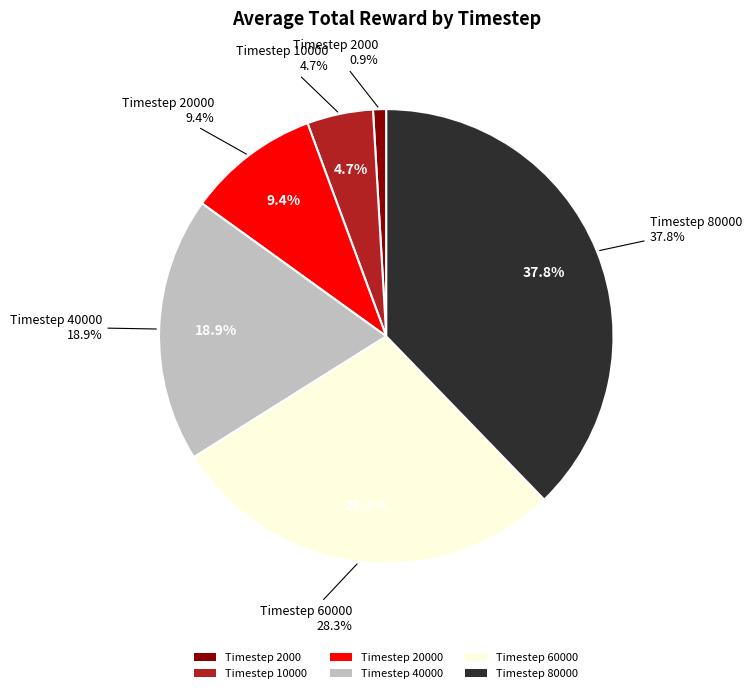

Which slice is the smallest?

2